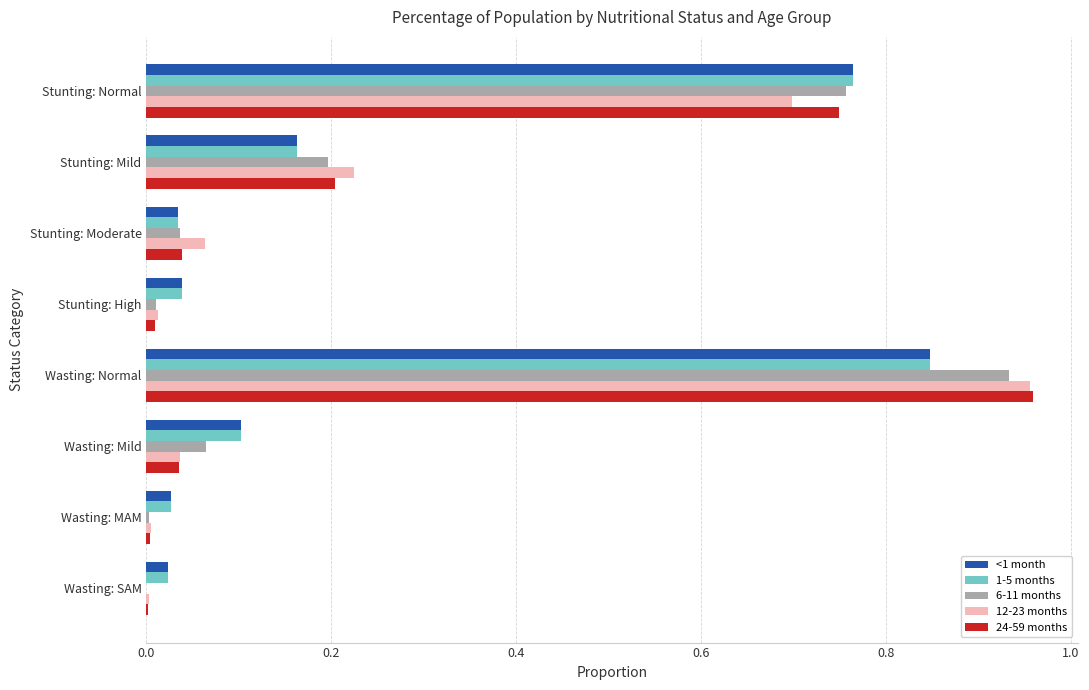

Is the value of <1 month at Wasting: Normal greater than the value of 1-5 months at Stunting: Moderate?

Yes